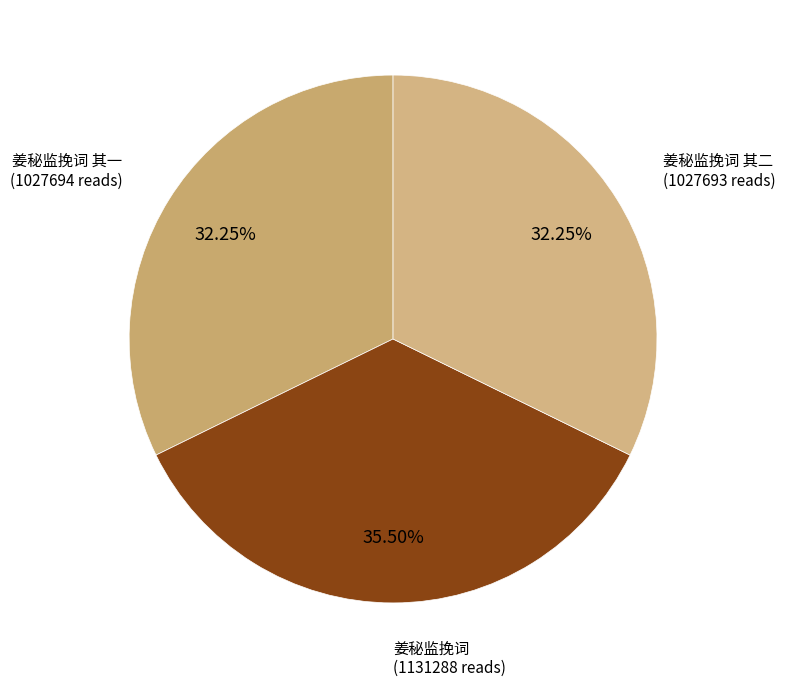

Count the number of slices in the pie.

3